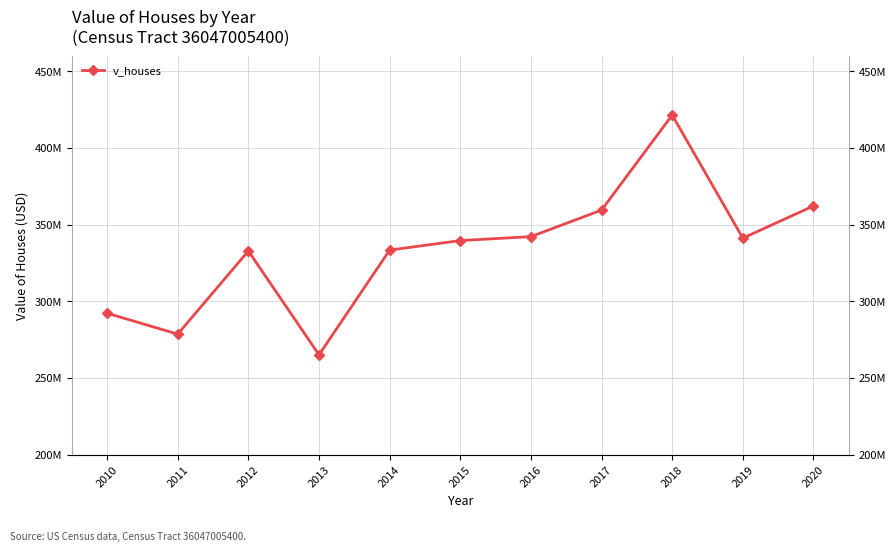

Rank the categories by value from highest to lowest.

2018, 2020, 2017, 2016, 2019, 2015, 2014, 2012, 2010, 2011, 2013